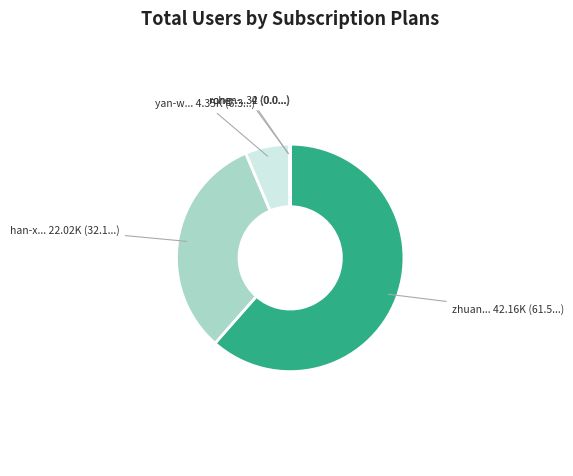

Does any single category account for the majority?

Yes